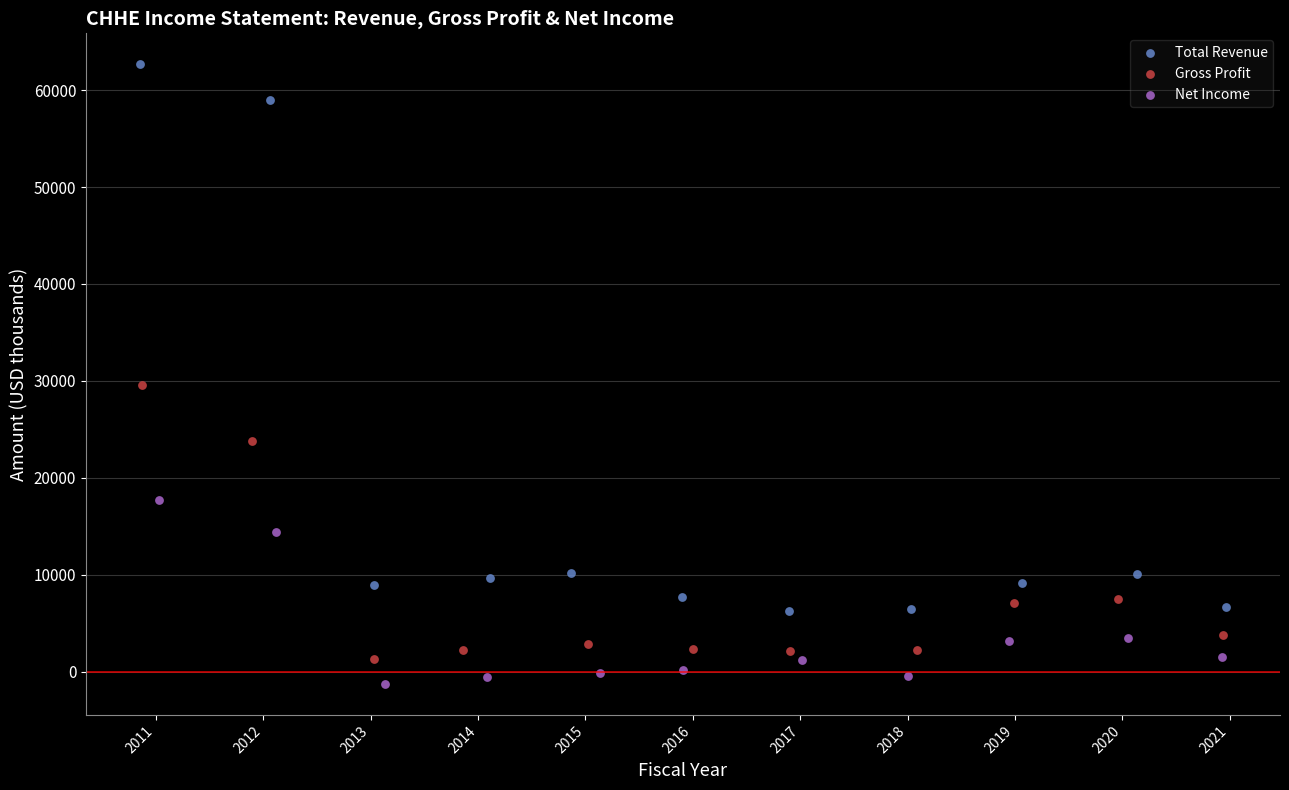

Which series reaches the maximum Y coordinate?

Total Revenue